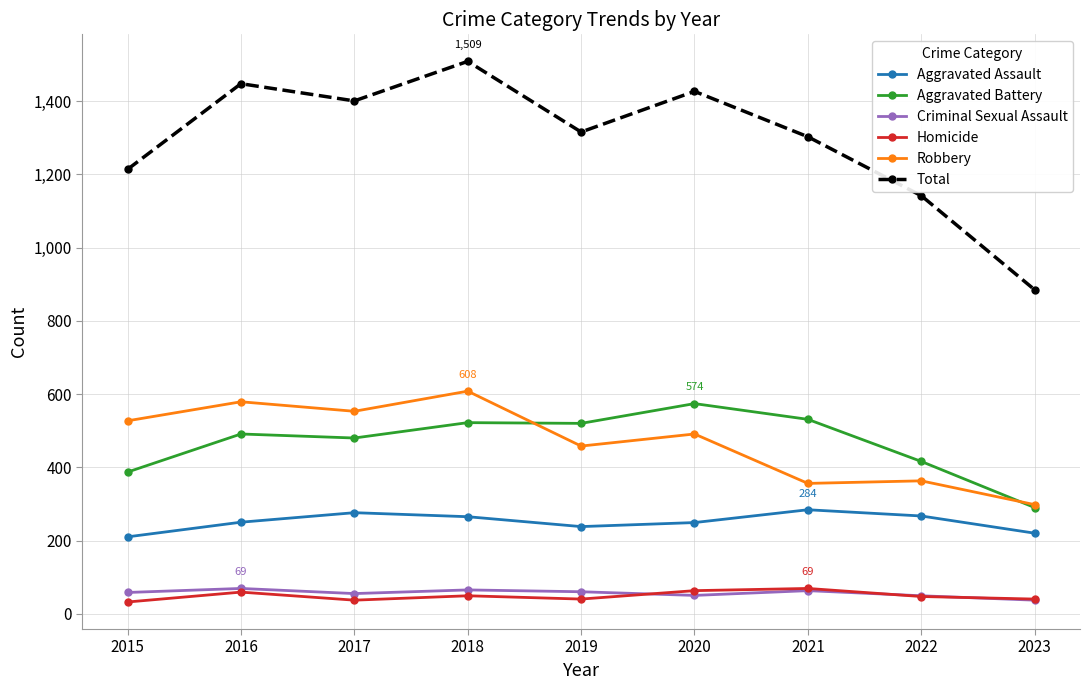

At which label does Robbery reach its peak?

2018